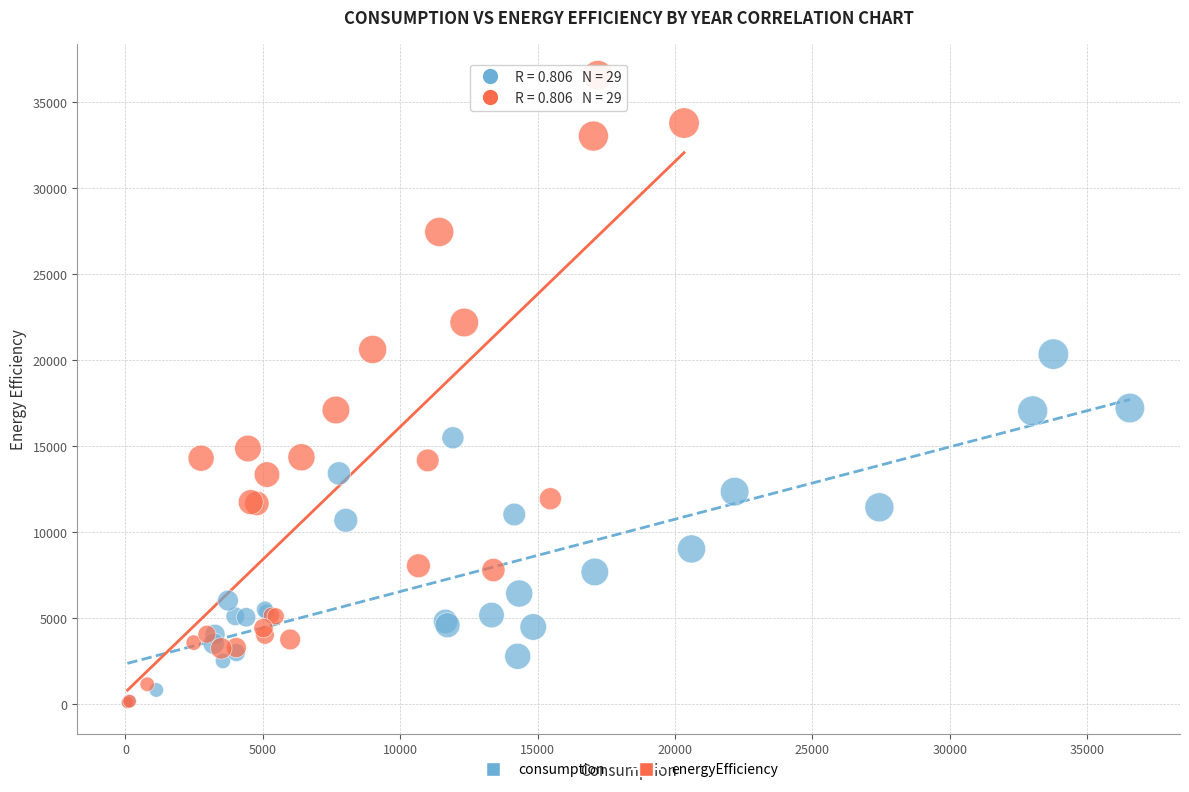

Which series contains the highest Y value?

energyEfficiency